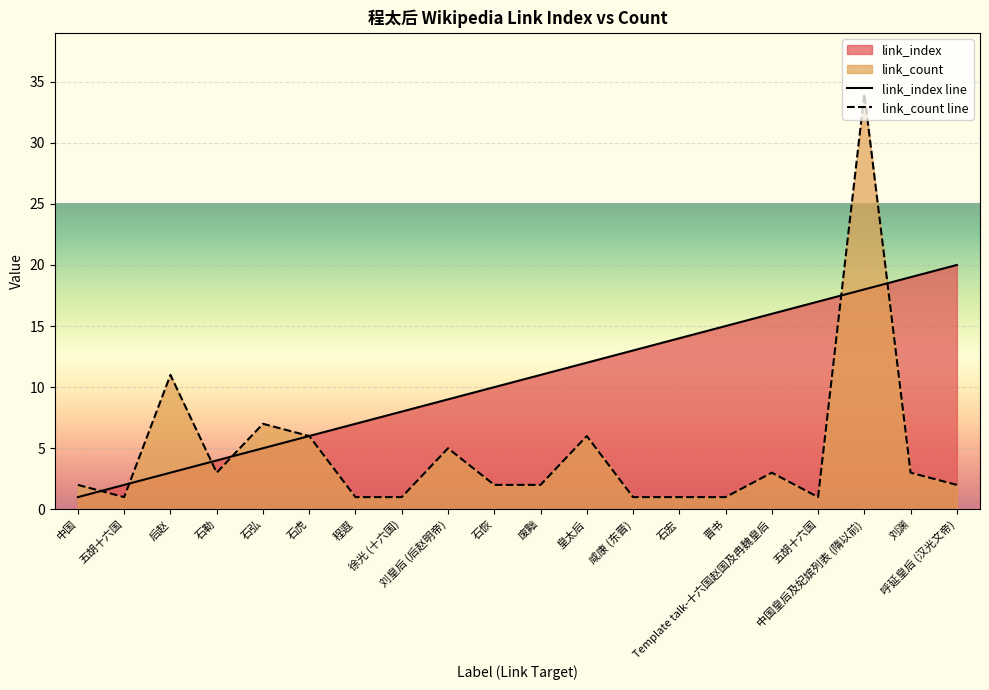

At which category is the sum across all series the highest?

中国皇后及妃嫔列表 (隋以前)